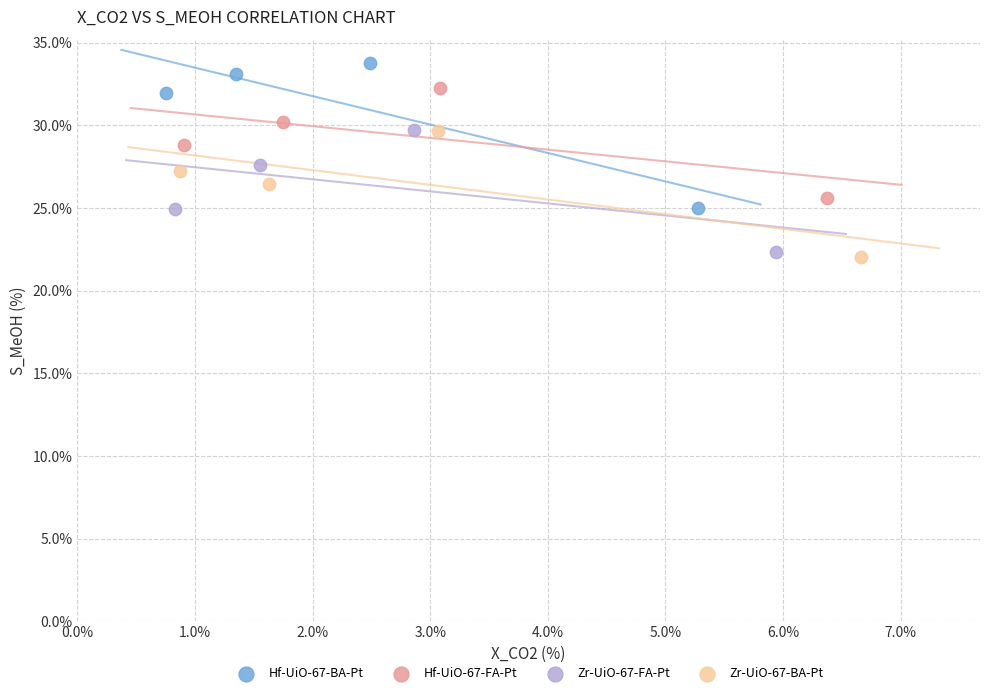

Which series reaches the minimum Y coordinate?

Zr-UiO-67-BA-Pt